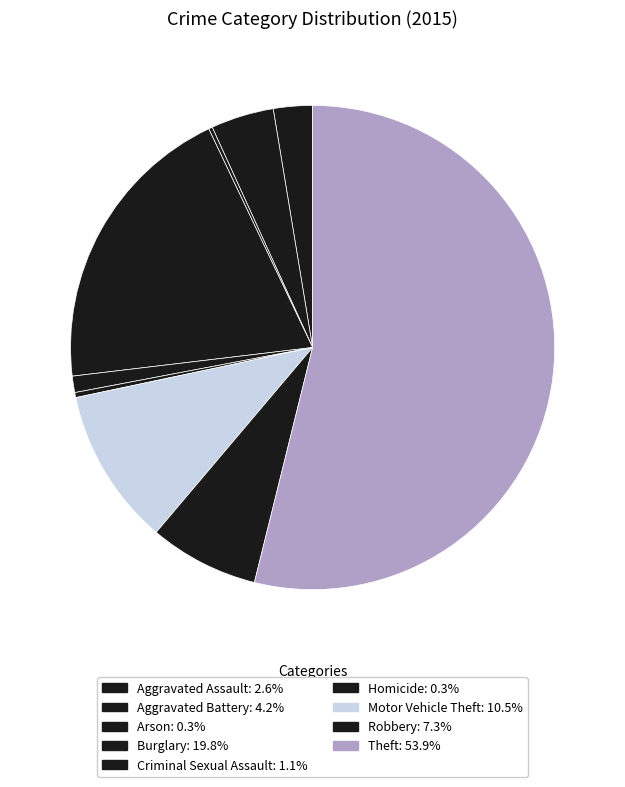

Does any single category account for the majority?

Yes